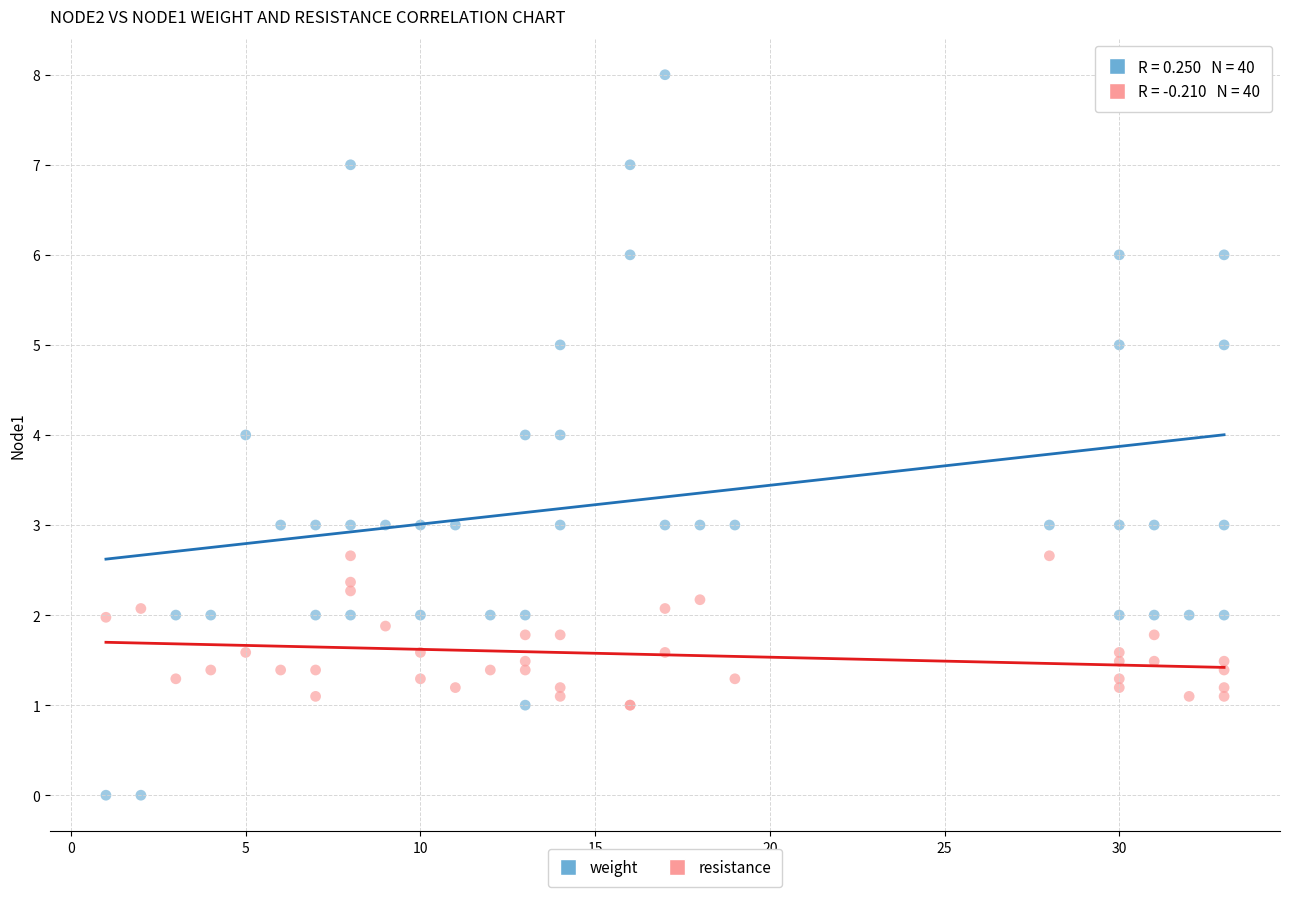

Which series reaches the minimum Y coordinate?

weight